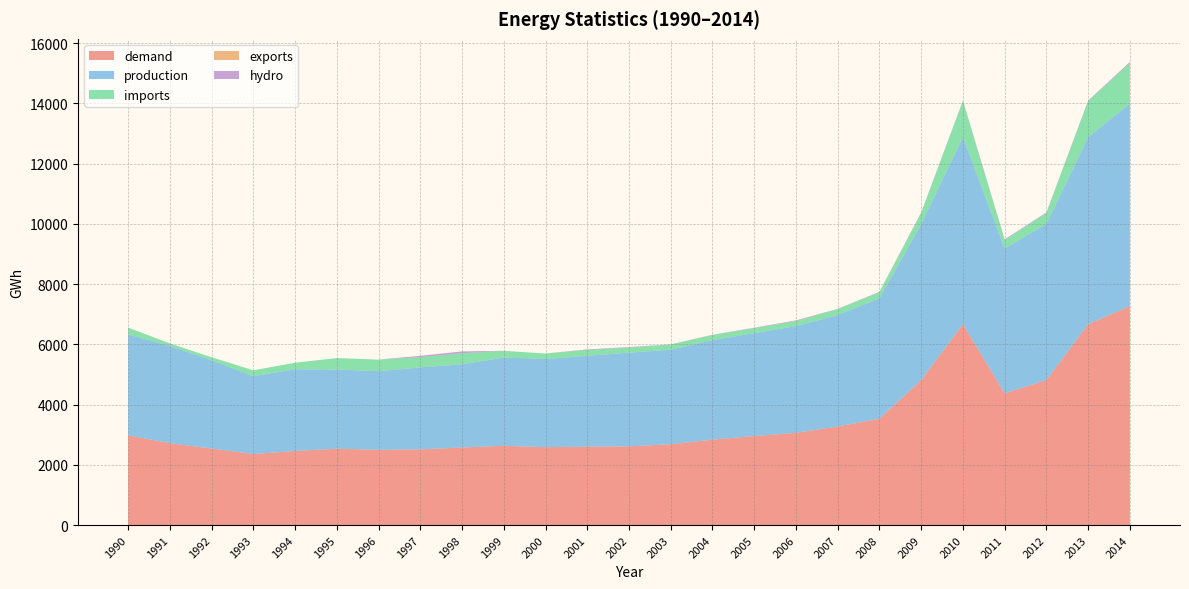

Reading left to right, what are all the values shown in this chart?

demand: 1990=2981.0	1991=2718.0	1992=2541.0	1993=2359.0	1994=2460.0	1995=2535.0	1996=2497.0	1997=2514.0	1998=2574.0	1999=2633.0	2000=2585.0	2001=2603.0	2002=2614.0	2003=2684.0	2004=2837.0	2005=2954.0	2006=3062.0	2007=3272.0	2008=3530.0	2009=4814.0	2010=6666.6	2011=4372.7	2012=4814.0	2013=6667.1	2014=7268.4
production: 1990=3348.0	1991=3229.0	1992=2929.0	1993=2582.0	1994=2715.0	1995=2629.0	1996=2614.0	1997=2720.0	1998=2765.0	1999=2930.0	2000=2930.0	2001=3017.0	2002=3112.0	2003=3138.0	2004=3303.0	2005=3419.0	2006=3545.0	2007=3702.0	2008=4001.0	2009=5181.6	2010=6215.0	2011=4811.9	2012=5181.6	2013=6215.0	2014=6725.0
imports: 1990=228.0	1991=84.0	1992=102.0	1993=197.0	1994=215.0	1995=381.0	1996=383.0	1997=344.0	1998=367.0	1999=223.0	2000=181.0	2001=196.0	2002=167.0	2003=171.0	2004=171.0	2005=168.0	2006=168.0	2007=195.0	2008=198.0	2009=366.0	2010=1195.0	2011=275.5	2012=366.0	2013=1195.5	2014=1349.2
exports: 1990=0.0	1991=0.0	1992=0.0	1993=0.0	1994=0.0	1995=0.0	1996=0.0	1997=0.0	1998=0.0	1999=0.0	2000=0.0	2001=0.0	2002=0.0	2003=0.0	2004=0.0	2005=0.0	2006=0.0	2007=0.0	2008=0.0	2009=0.0	2010=0.0	2011=0.0	2012=0.0	2013=0.0	2014=0.0
hydro: 1990=0.0	1991=0.0	1992=0.0	1993=0.0	1994=0.0	1995=0.0	1996=0.0	1997=42.0	1998=60.0	1999=0.0	2000=0.0	2001=18.0	2002=16.0	2003=7.0	2004=8.0	2005=12.0	2006=21.0	2007=10.0	2008=16.0	2009=21.2	2010=18.2	2011=23.8	2012=21.2	2013=18.2	2014=33.4